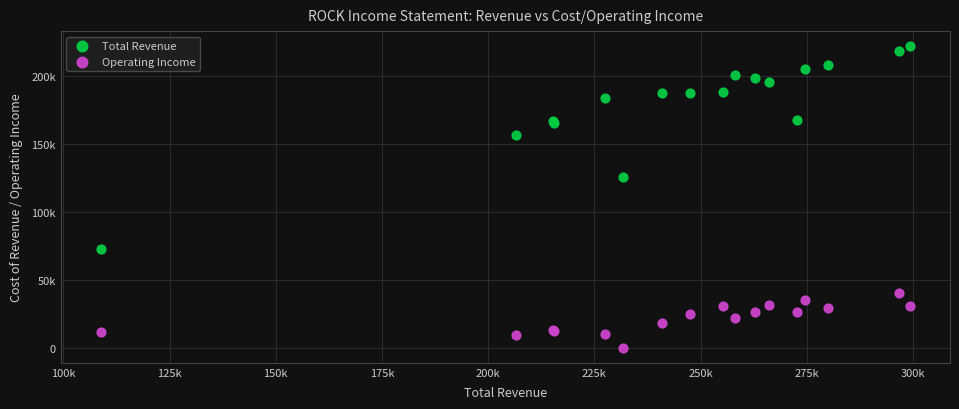

What are all the series names shown in the legend?

Total Revenue, Operating Income